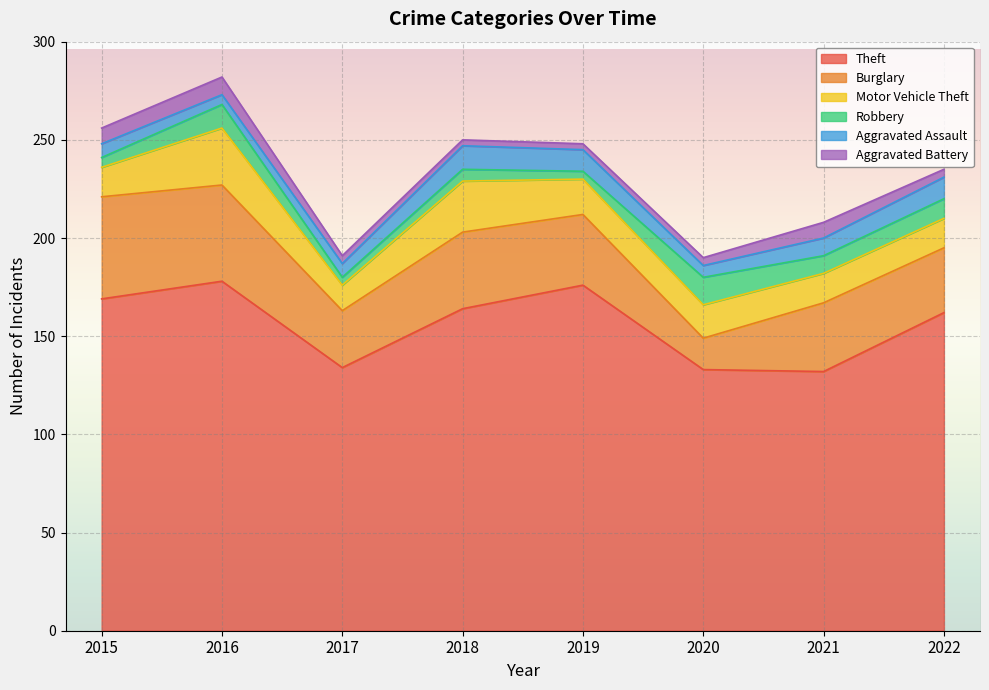

At which label is Aggravated Assault closest to 8?

2015